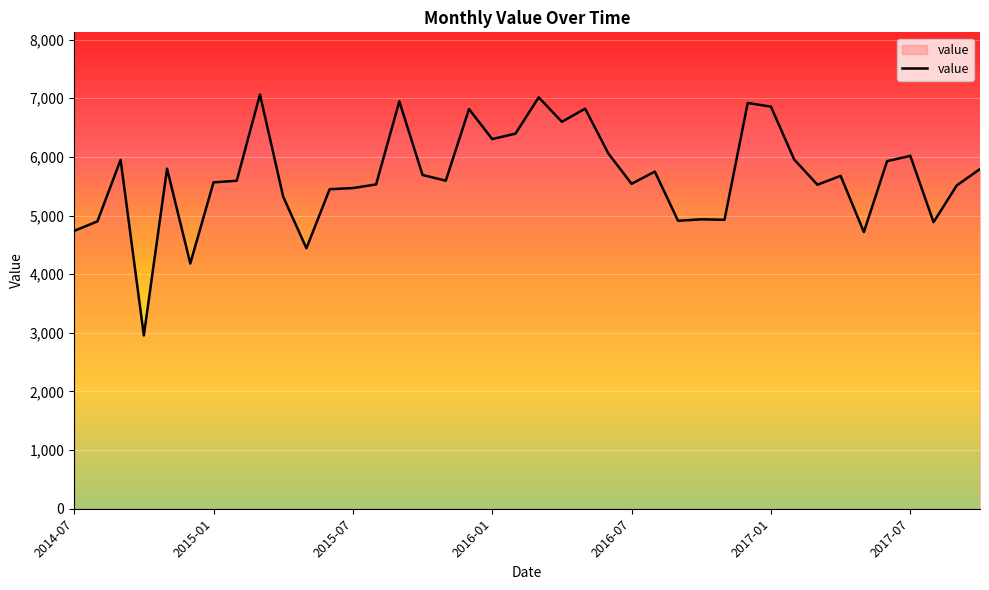

What is the smallest value displayed?

2956